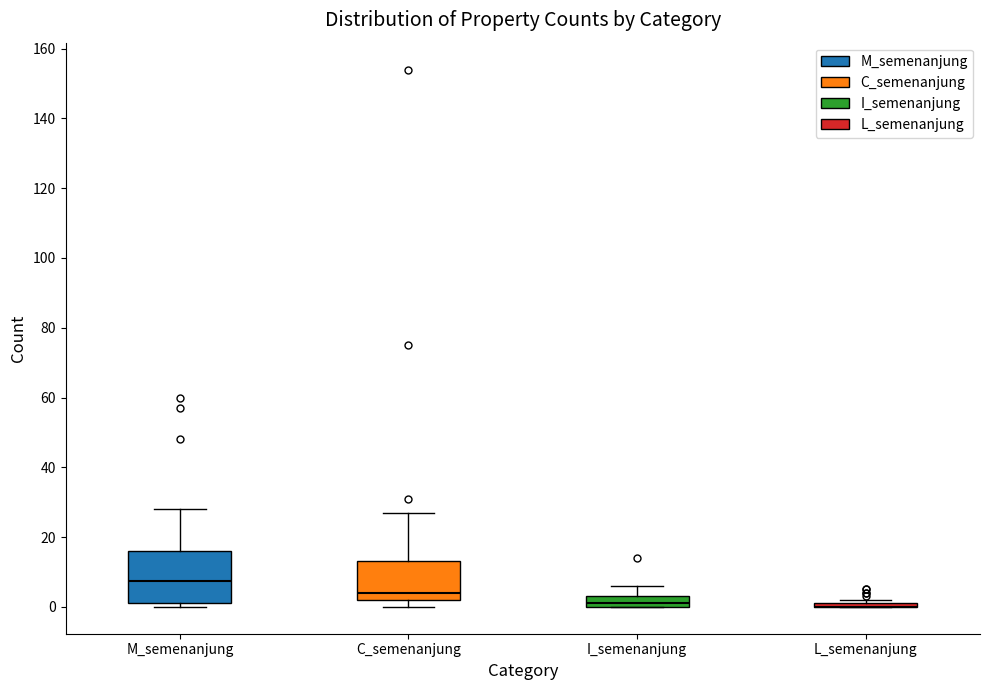

Which box is the tallest, from its lower edge to its upper edge?

M_semenanjung